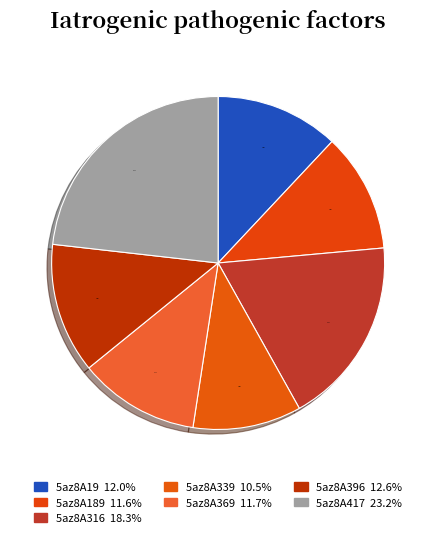

How many slices are in this pie chart?

7